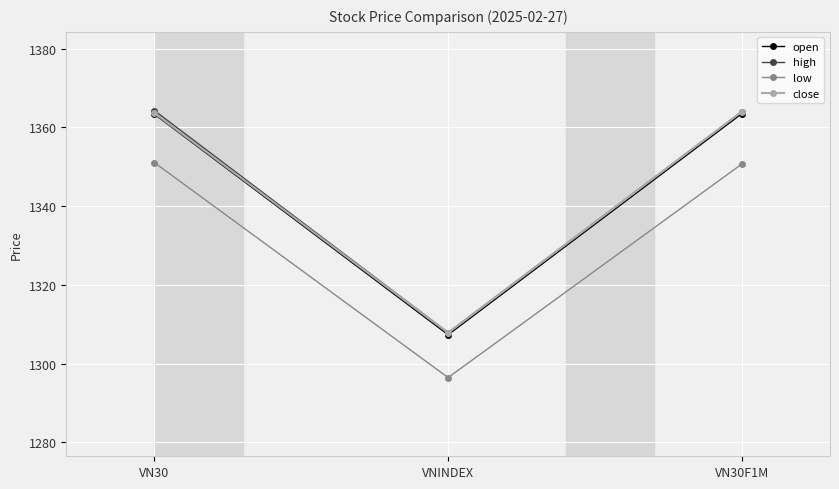

Where does the close series first go above 1363?

VN30